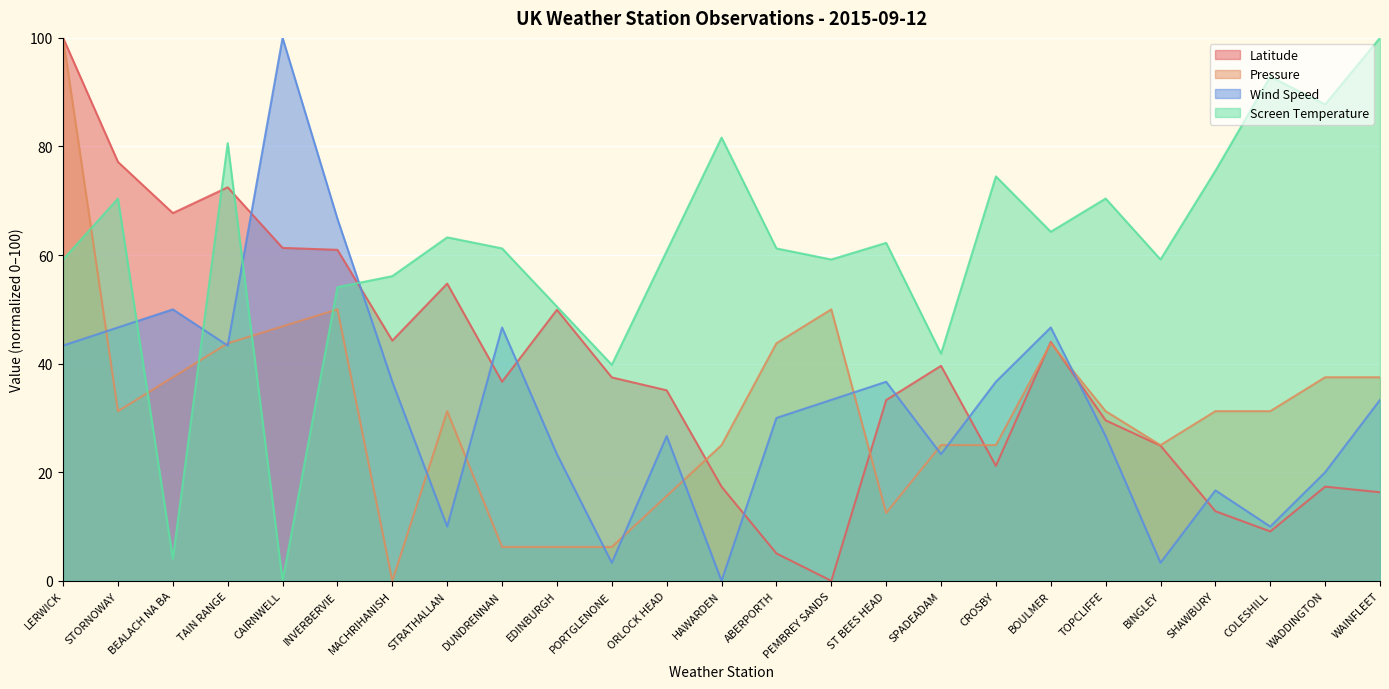

What position from the left is HAWARDEN?

13